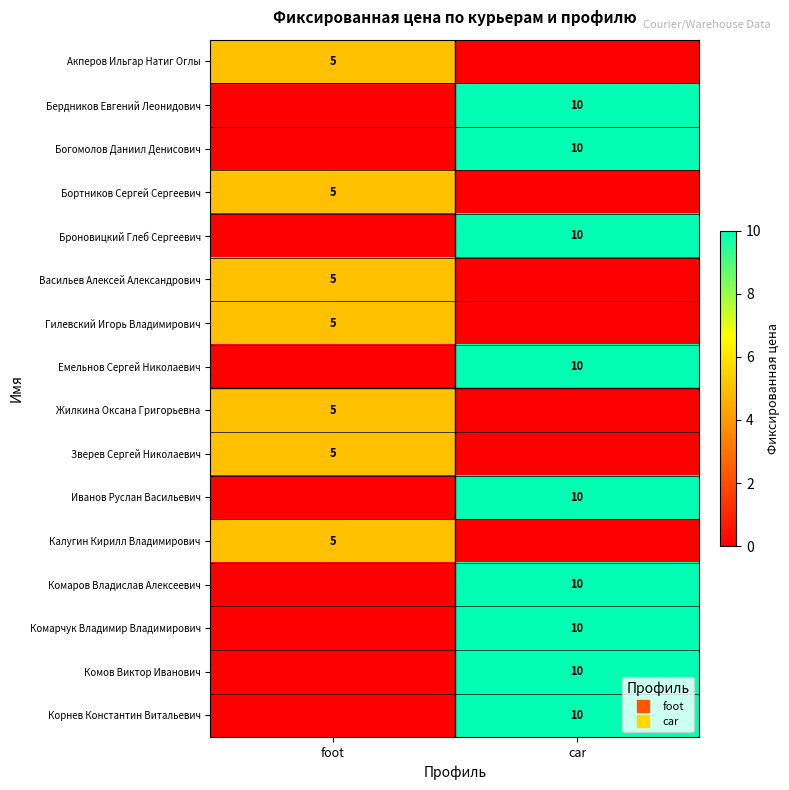

How many values in Броновицкий Глеб Сергеевич are above zero?

1